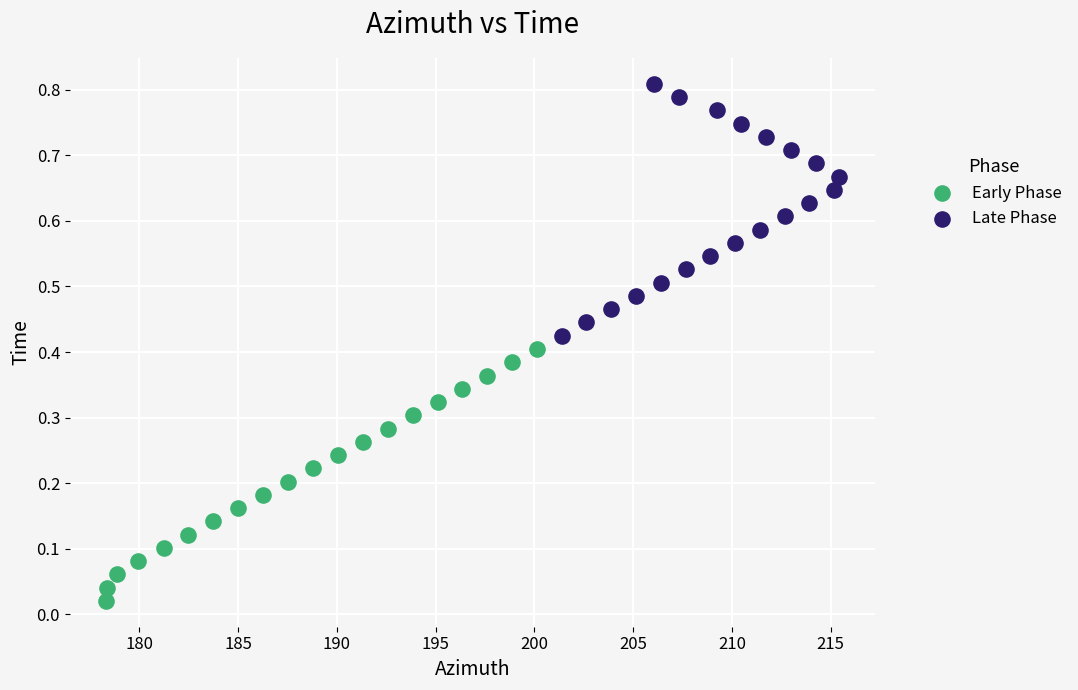

Which series contains the lowest Y value?

Early Phase